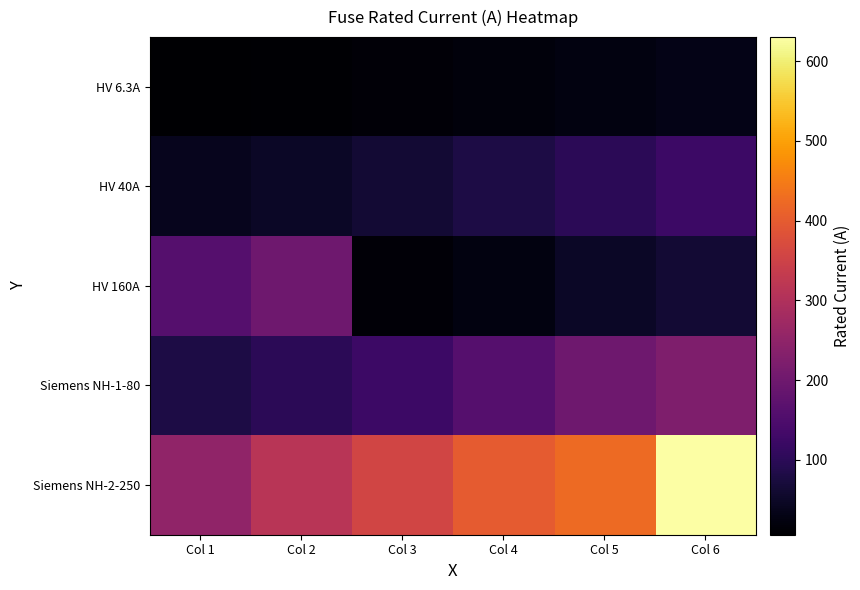

Which category has the lowest value in the HV 6.3A series?

Col 1